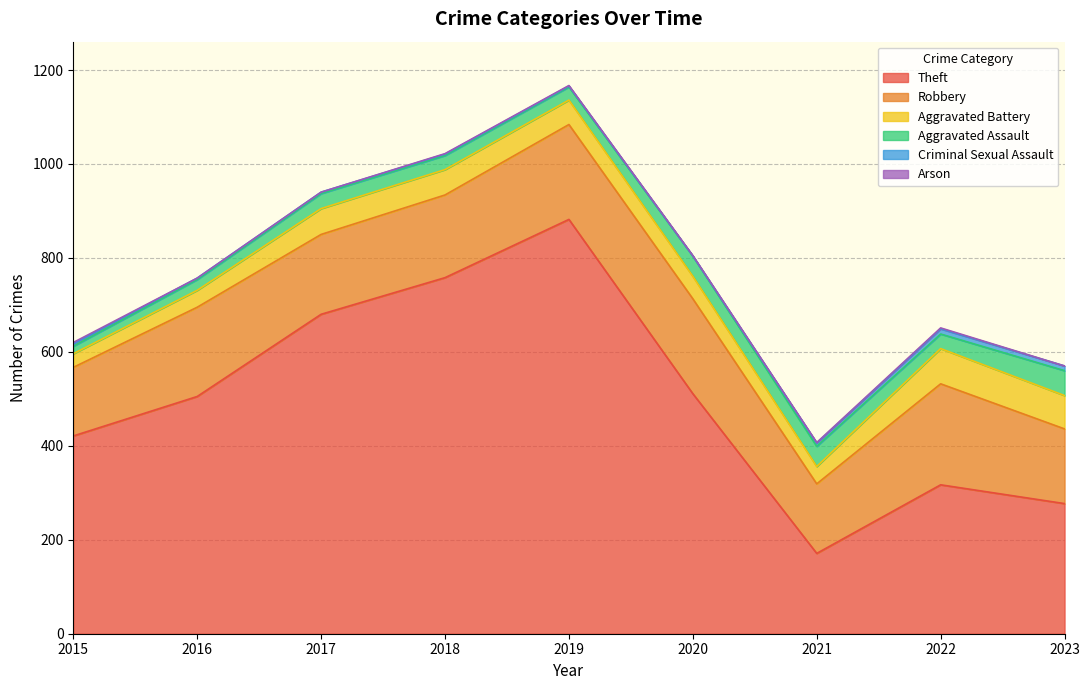

What is the difference between the maximum and second lowest values in the Theft series?

605